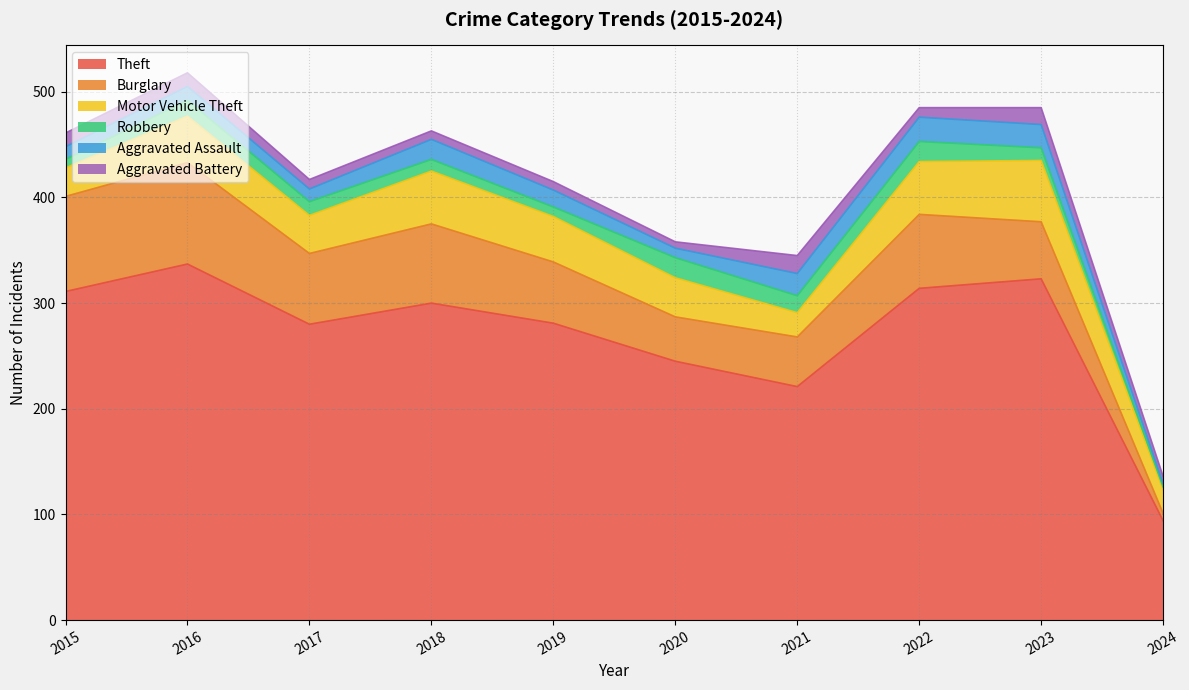

Between 2021 and 2024, which series saw the biggest shift?

Theft